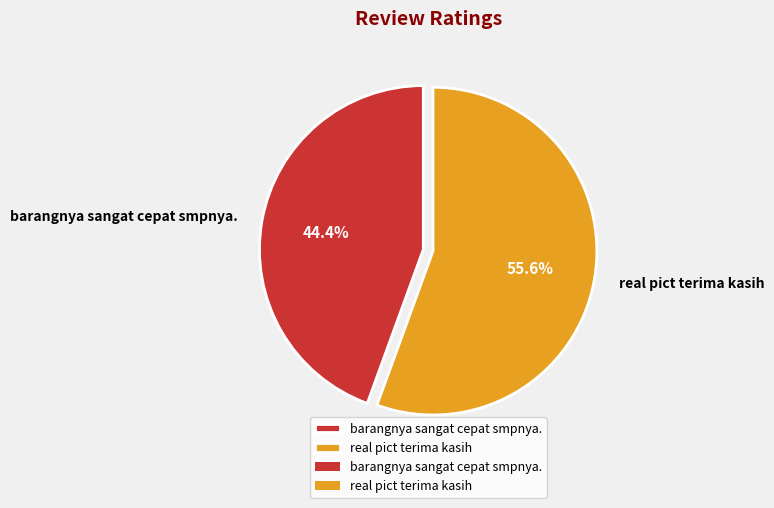

True or false: barangnya sangat cepat smpnya. accounts for 32% of the total.

False